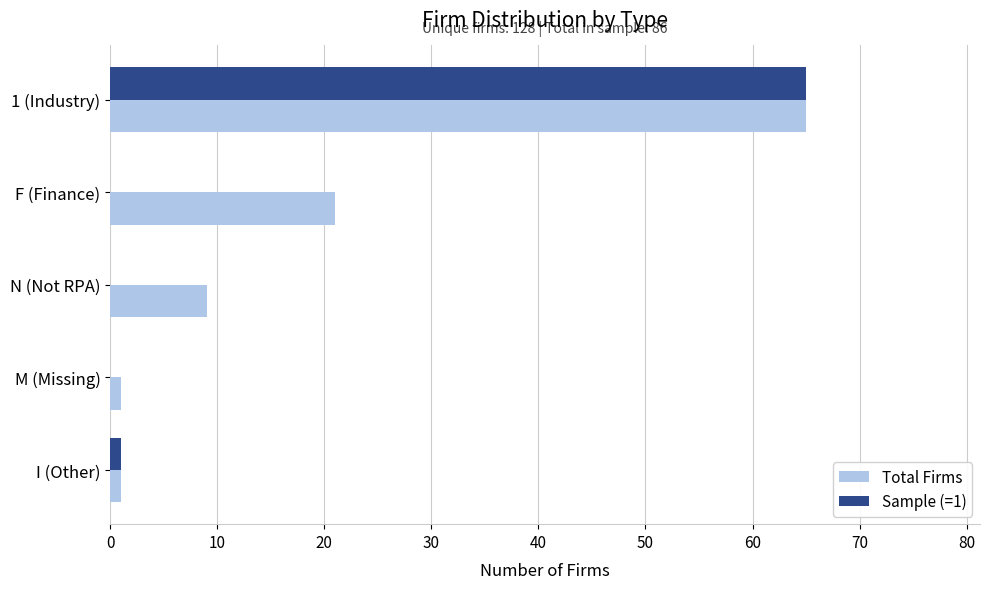

What is the greatest value displayed?

65